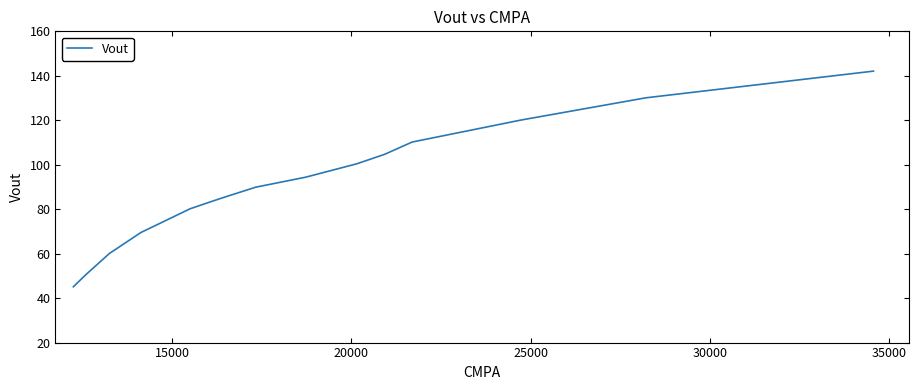

What is the difference between the maximum and minimum values?

97.0